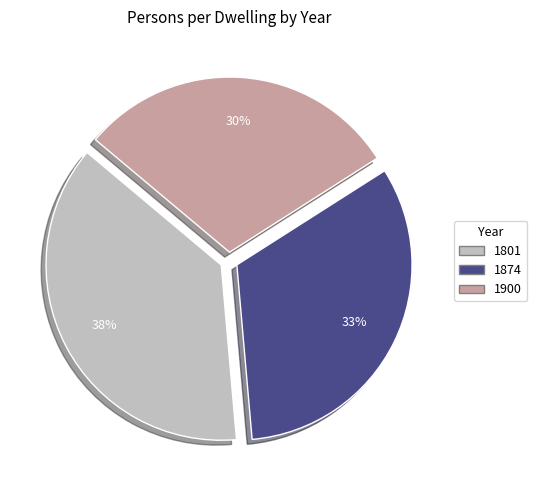

To the nearest percent, what is the difference between the largest and smallest slice percentages?

8%